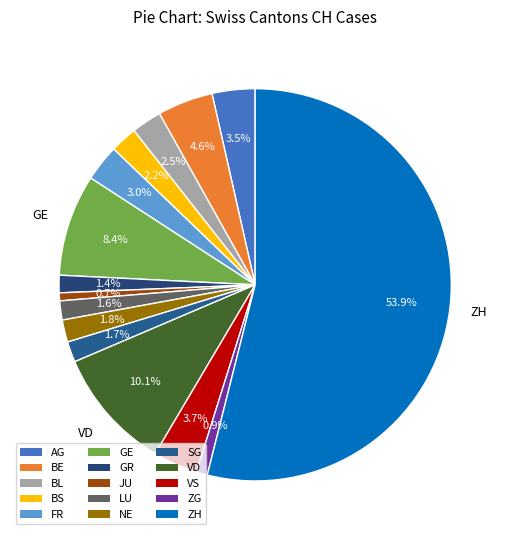

How many segments does this pie chart have?

15